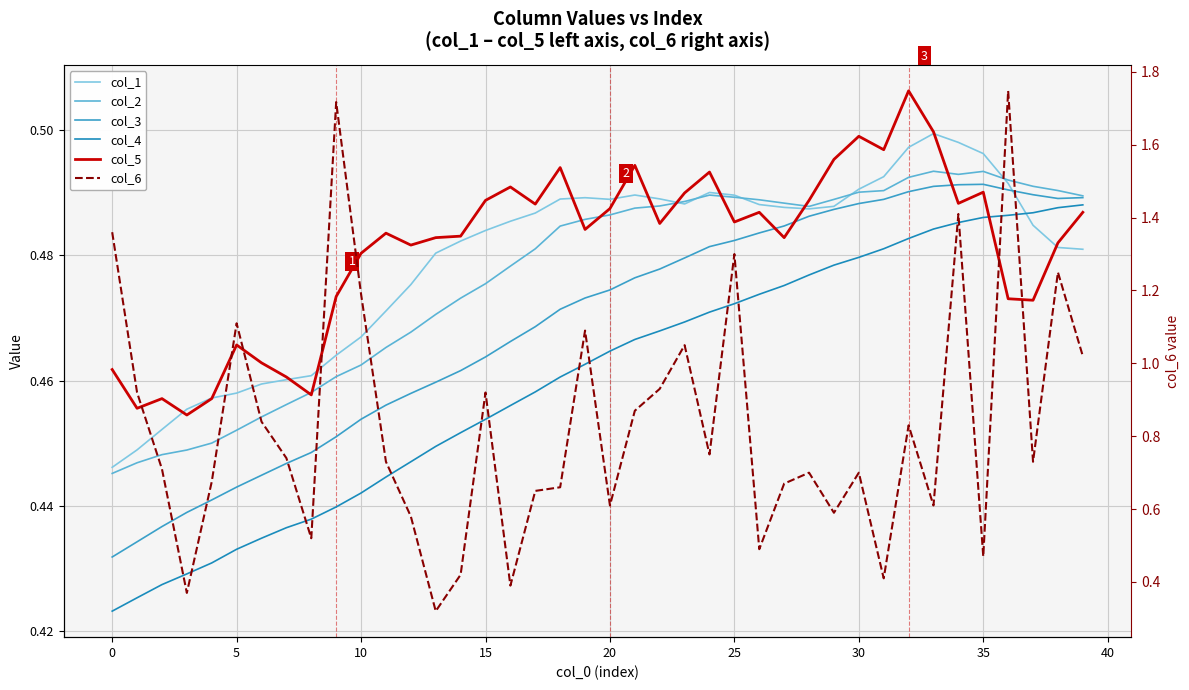

How many lines are shown in the chart?

6